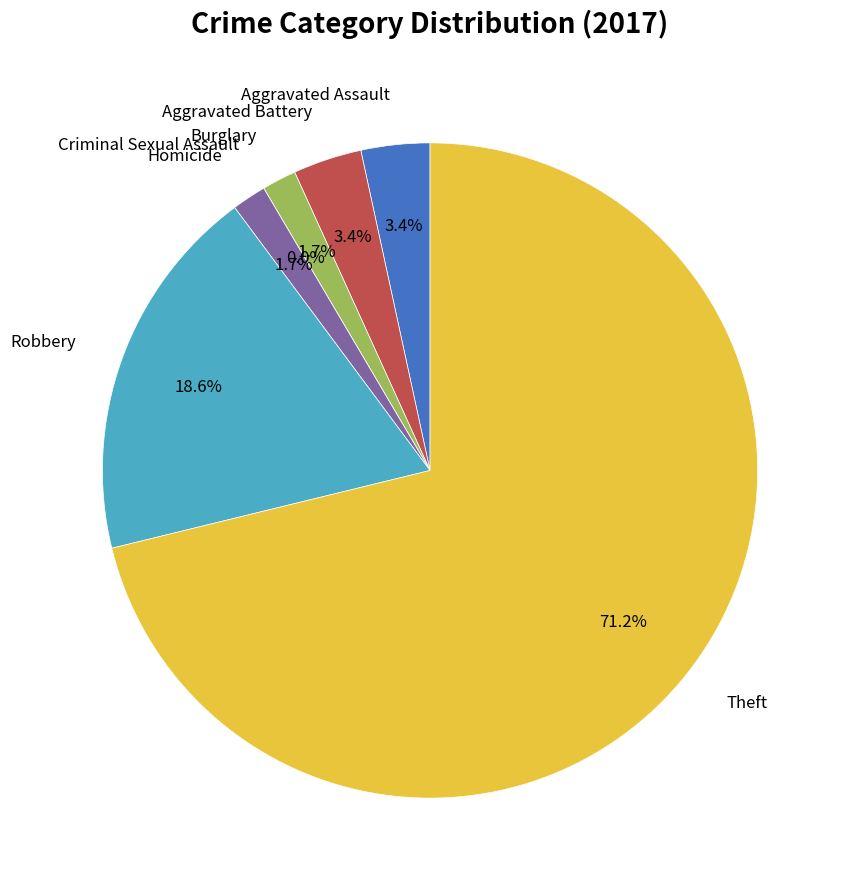

What is the smallest slice in the pie chart?

Criminal Sexual Assault